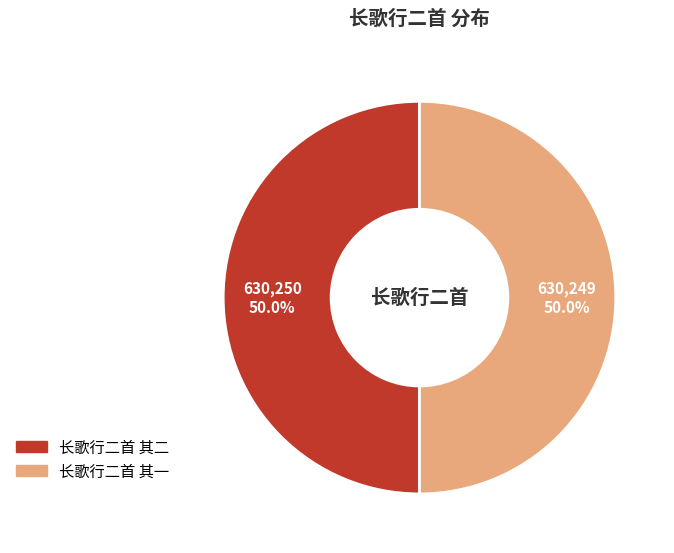

What is the ratio of the value at 长歌行二首 其一 to the value at 长歌行二首 其二?

1.0